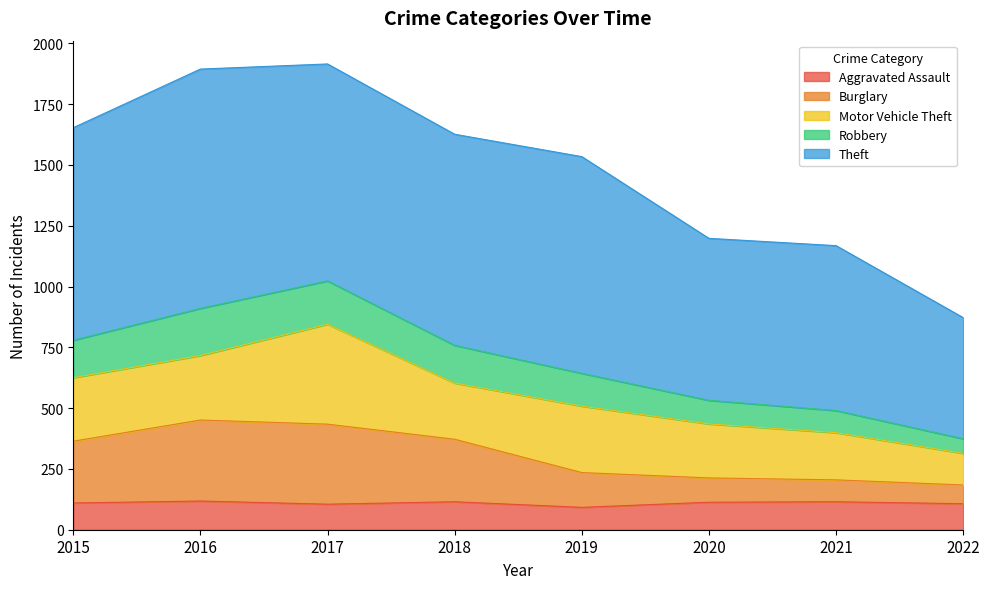

What is the total value across all series at 2018?

1626